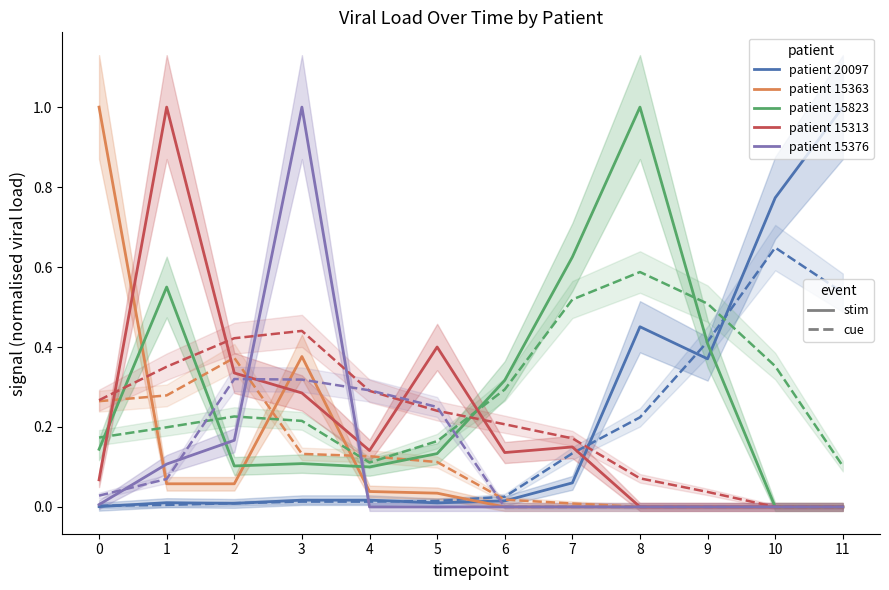

How many interior local peaks does the patient_15376 series have?

1